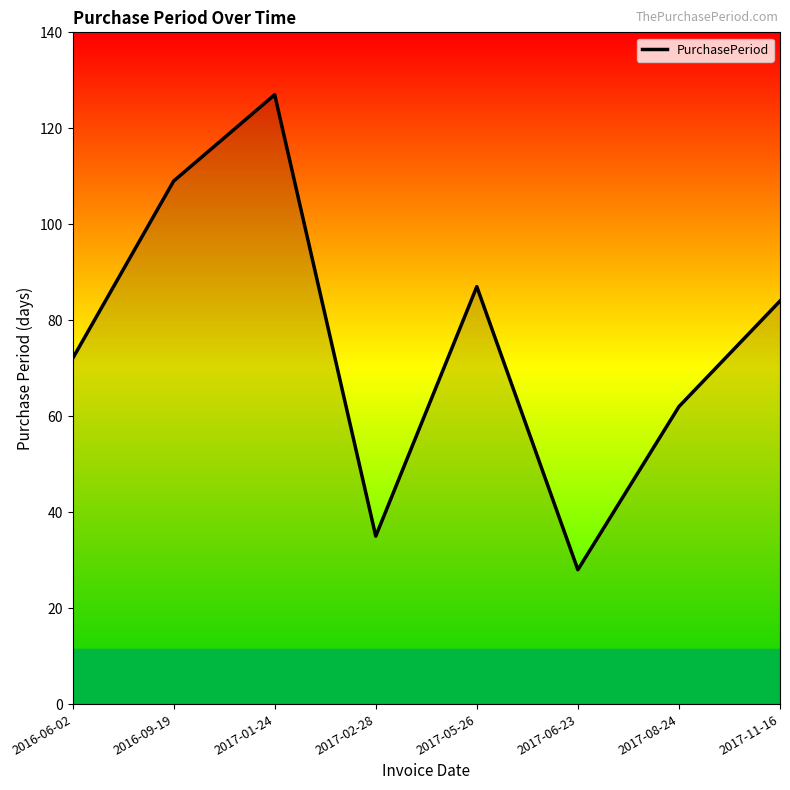

Where is the first local minimum?

2017-02-28